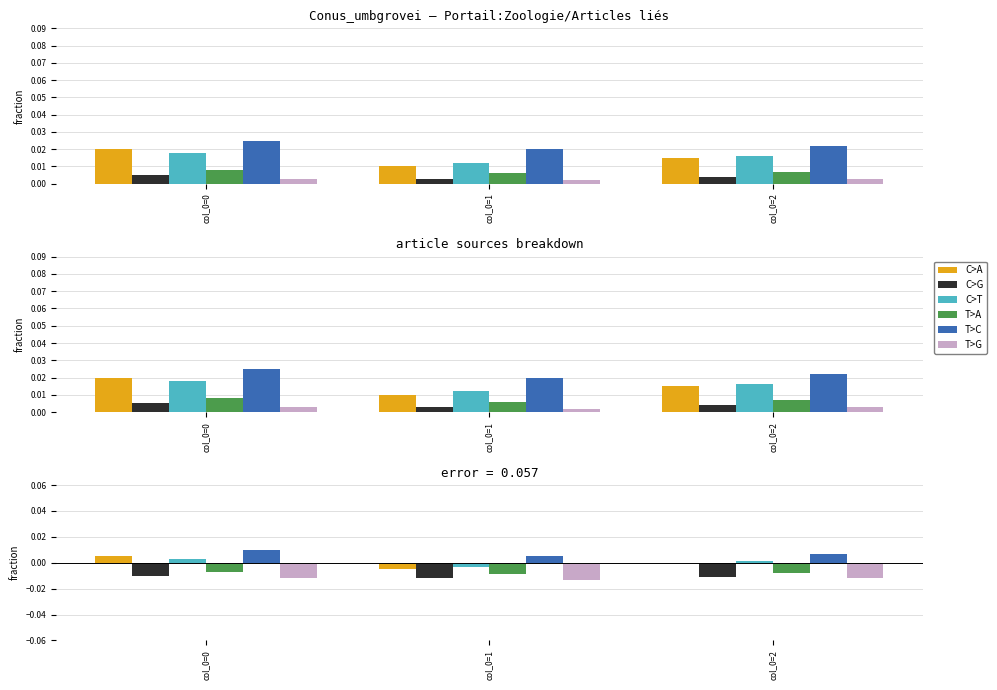

True or false: C>A has a value of 0.0 at col_0=0.

True